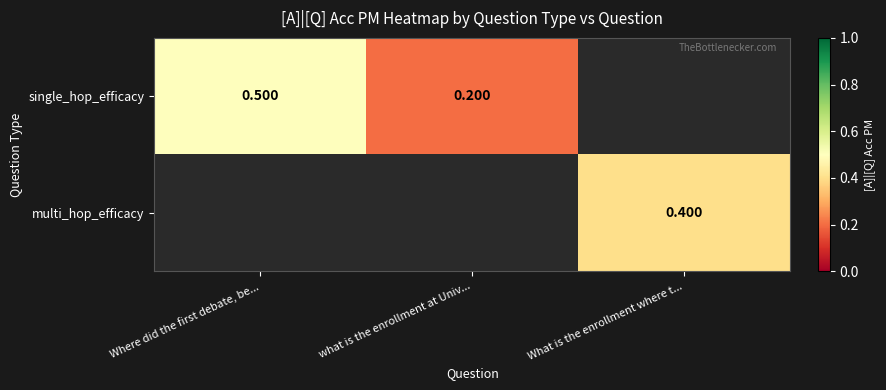

At which label is single_hop_efficacy closest to 0?

what is the enrollment at Univ...